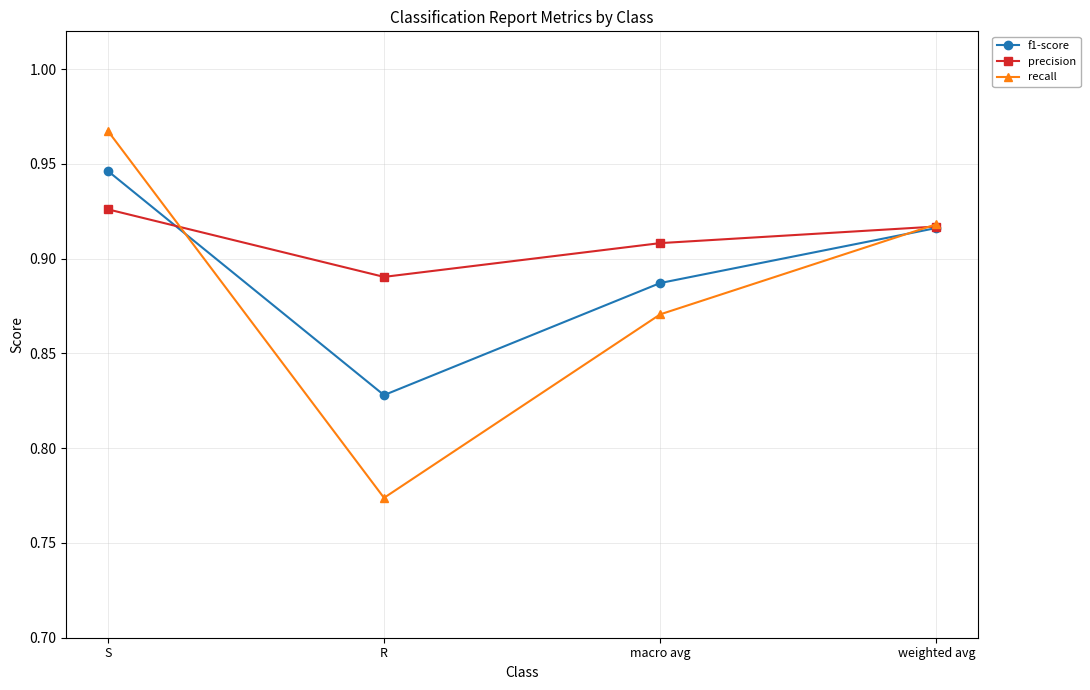

At which label does precision reach its peak?

S